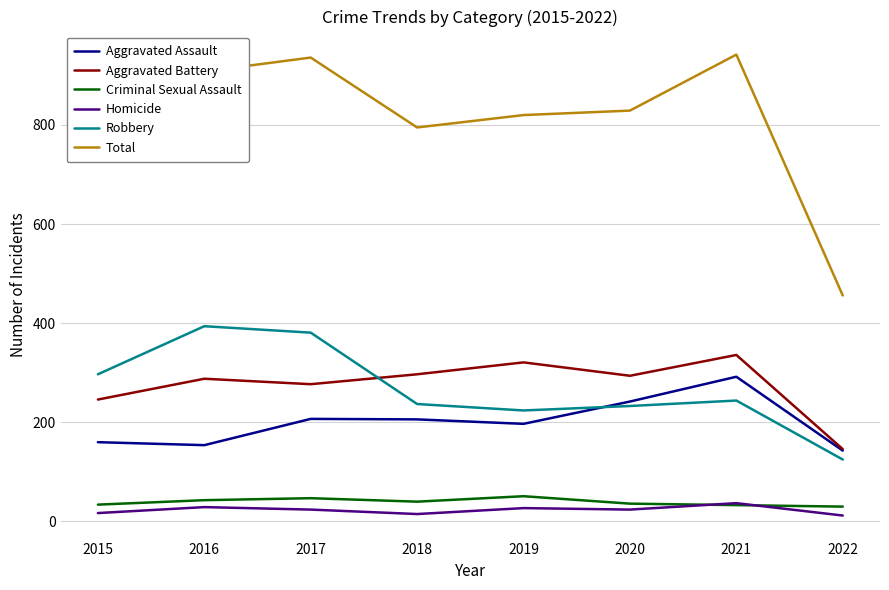

Is the value of Criminal Sexual Assault at 2021 greater than the value of Total at 2016?

No